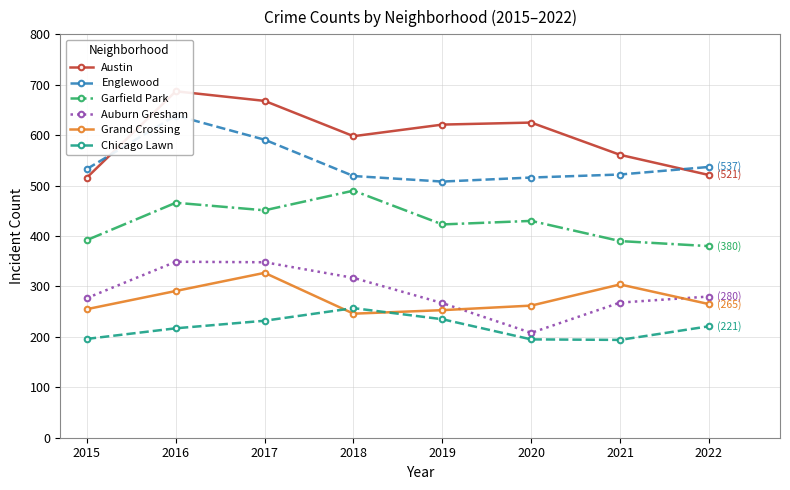

What is the value of the Auburn Gresham point at the 8th from the left?

280